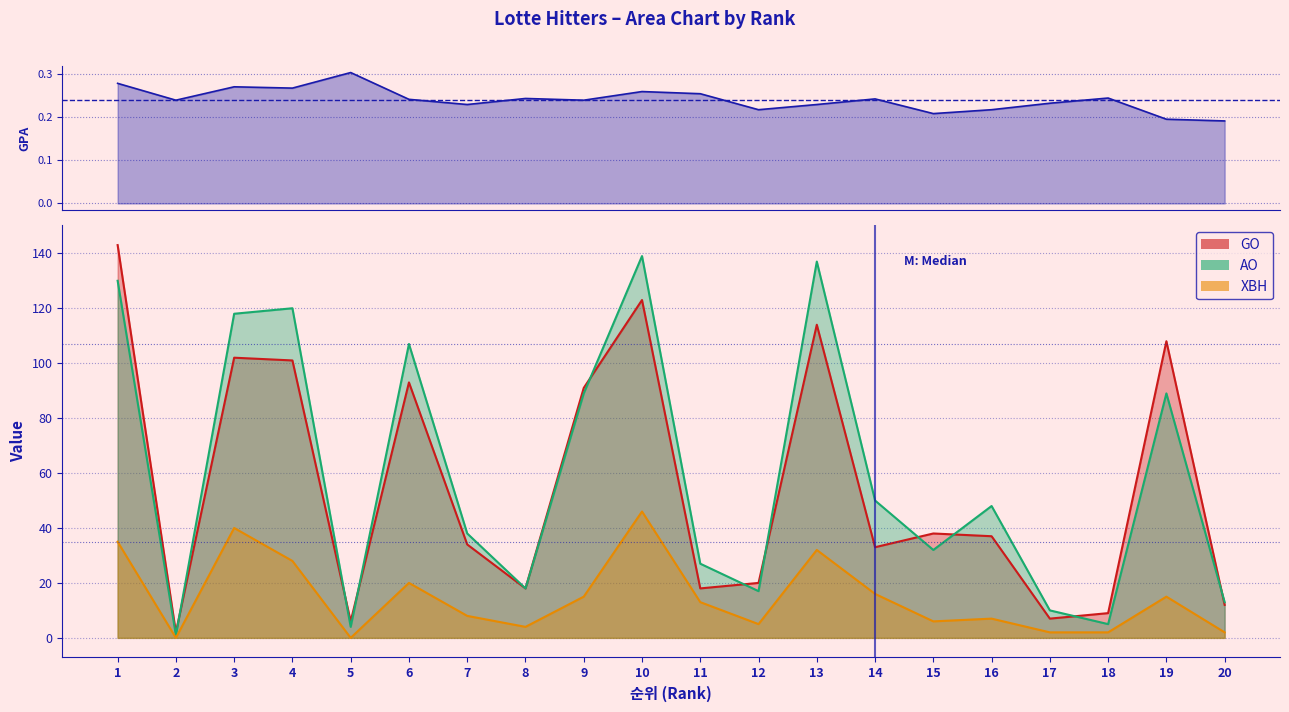

Where is the first local minimum?

2